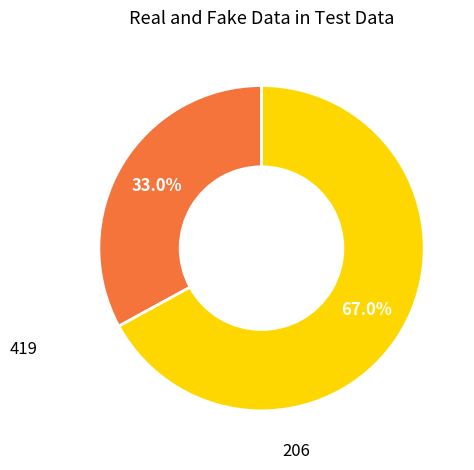

Does any single category account for the majority?

Yes